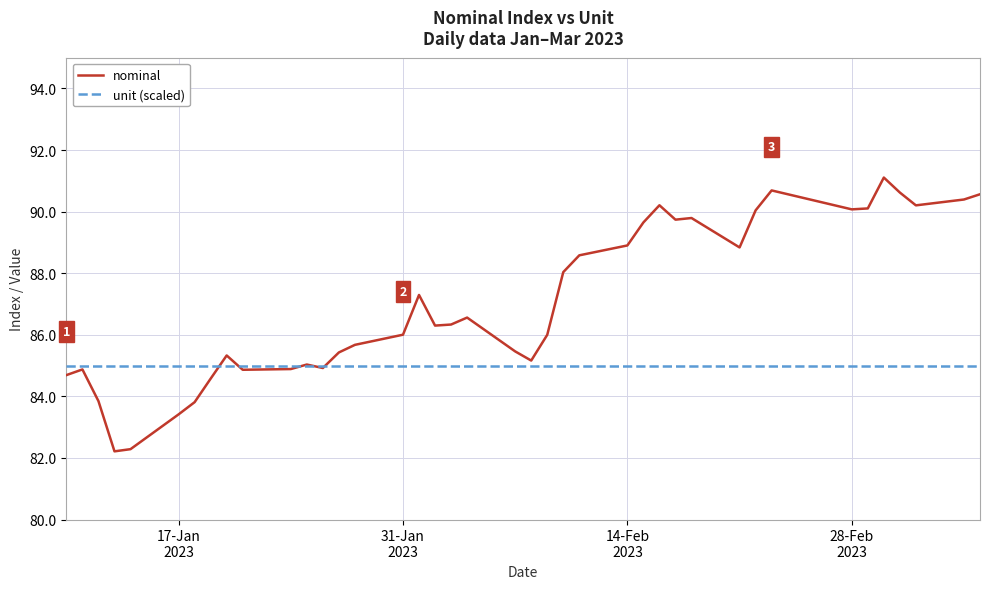

Rank the series by their maximum value, from lowest to highest.

unit (scaled), nominal